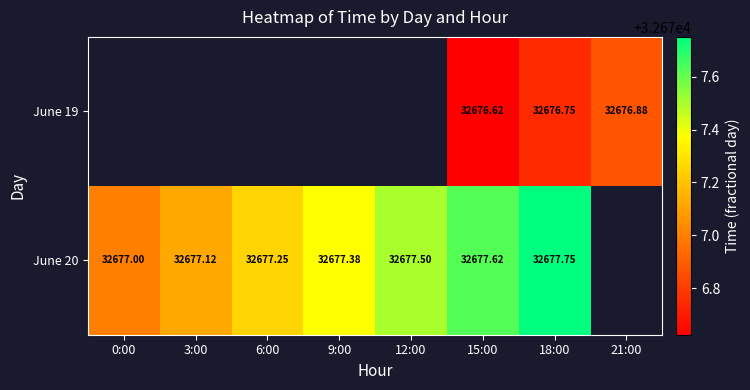

What is the maximum value for June 20?

32677.8